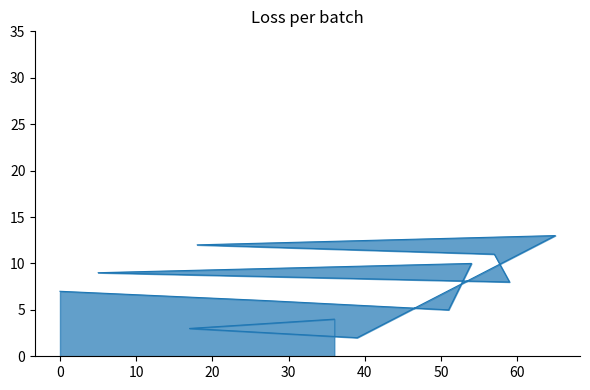

At which category does the data reach its first local valley?

51